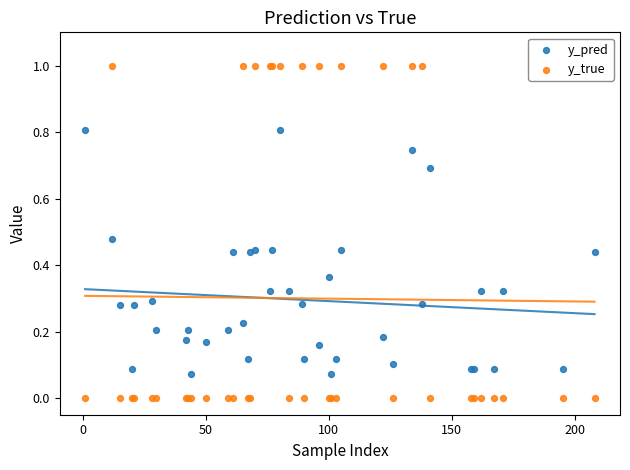

Which series reaches the minimum Y coordinate?

y_true